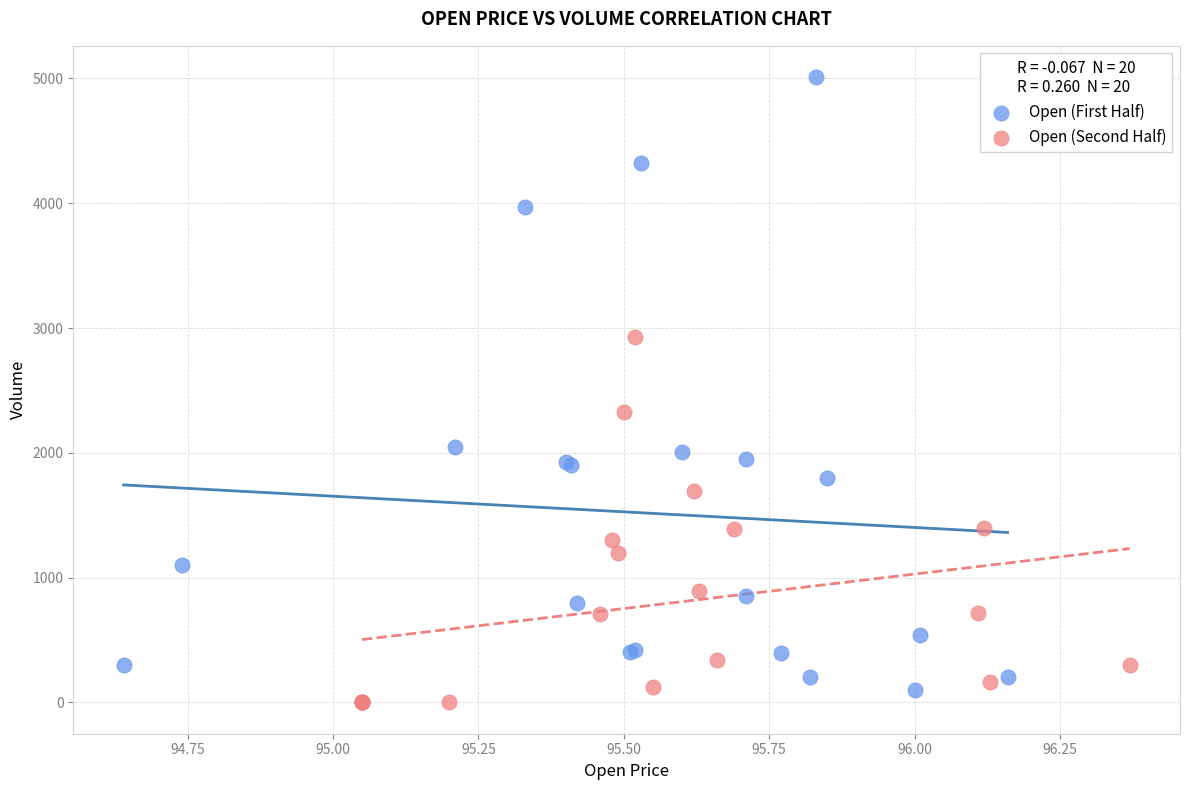

Which series contains the highest Y value?

Open (First Half)